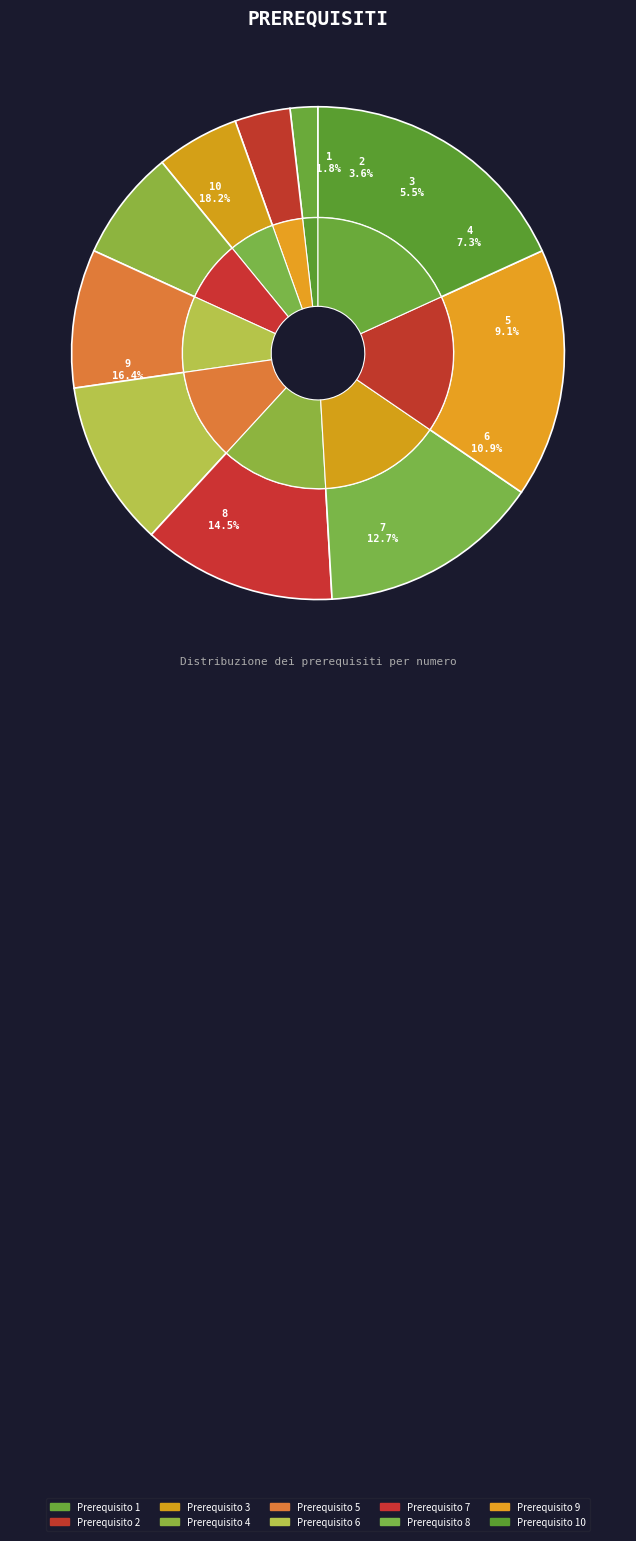

Is it true that 10 is 26% of the pie?

False